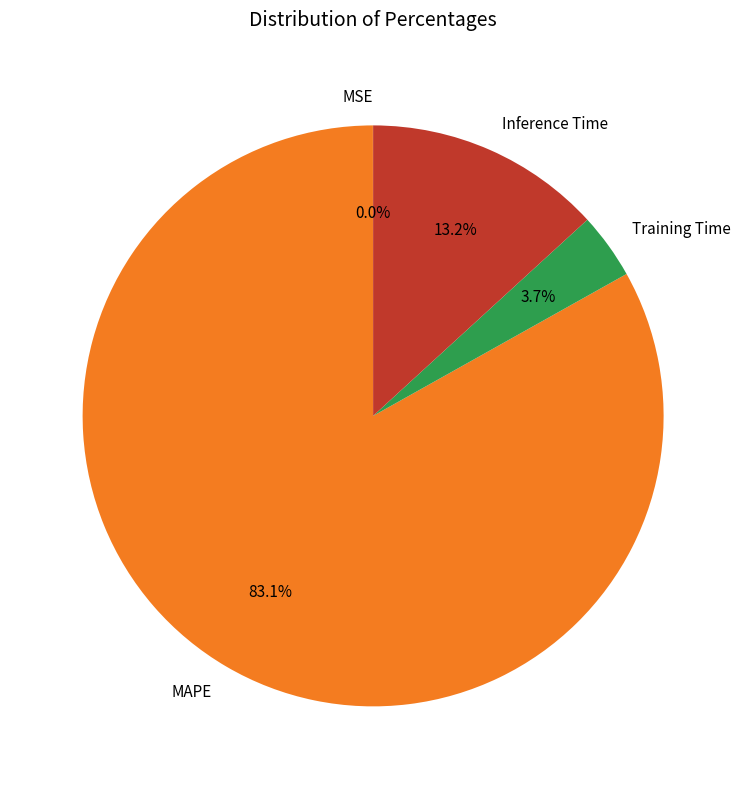

Does MAPE represent more than half of the total?

Yes